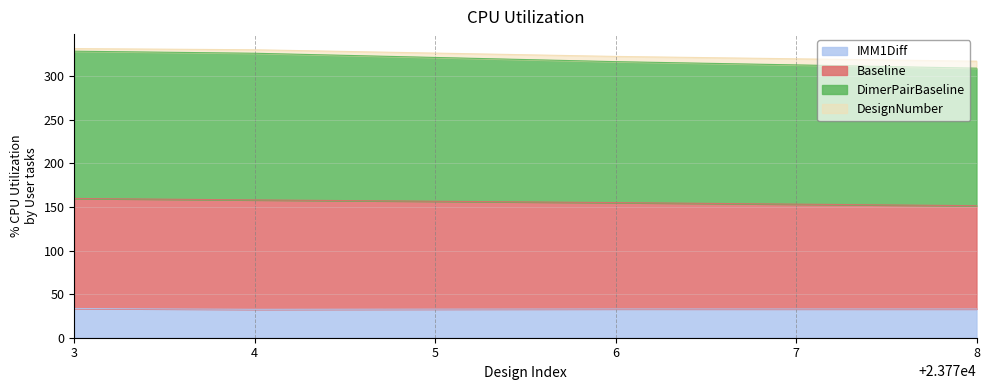

True or false: Baseline has more than 1 interior local peaks.

False